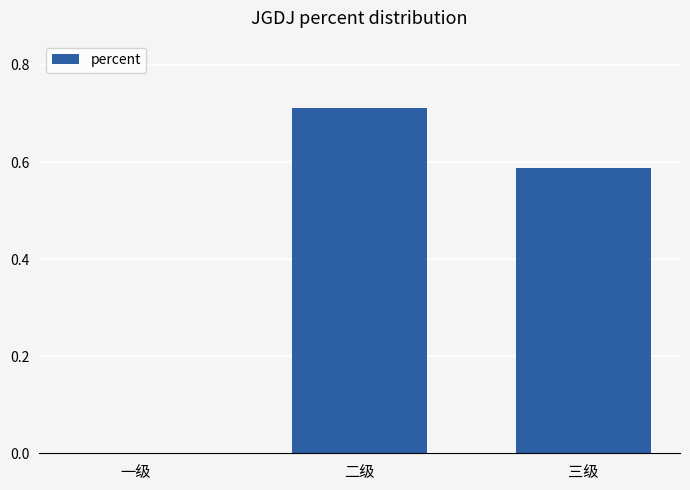

At which label is the value closest to 0?

一级